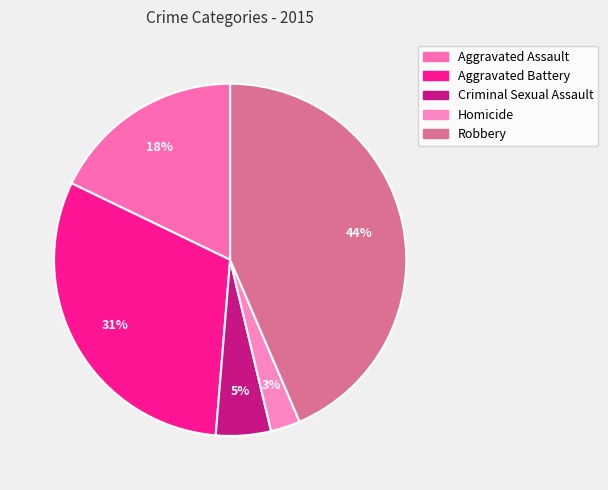

Does any single category account for the majority?

No